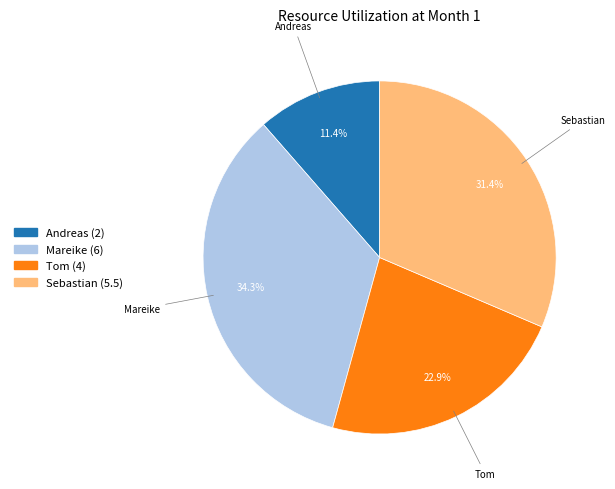

Is there any slice that represents more than half of the pie?

No